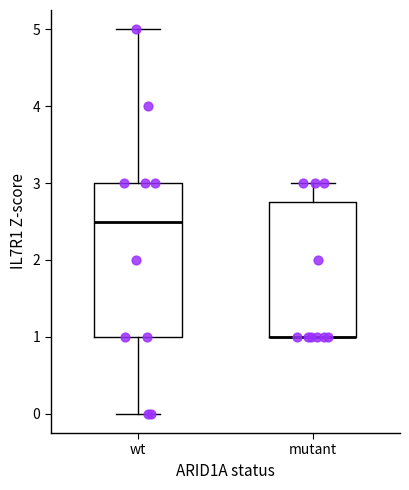

Reading left to right, transcribe this box plot: for each box, give where its median line is, the range the box spans, and where its two whiskers end, as read against the y-axis. The values are not printed on the chart, so give them approximately, as read against the axis.

wt: median 2.5, box 1.0 to 3.0, whiskers 0.0 to 5.0
mutant: median 1.0 (drawn on the box's lower edge), box 1.0 to 2.8, whiskers 1.0 to 3.0